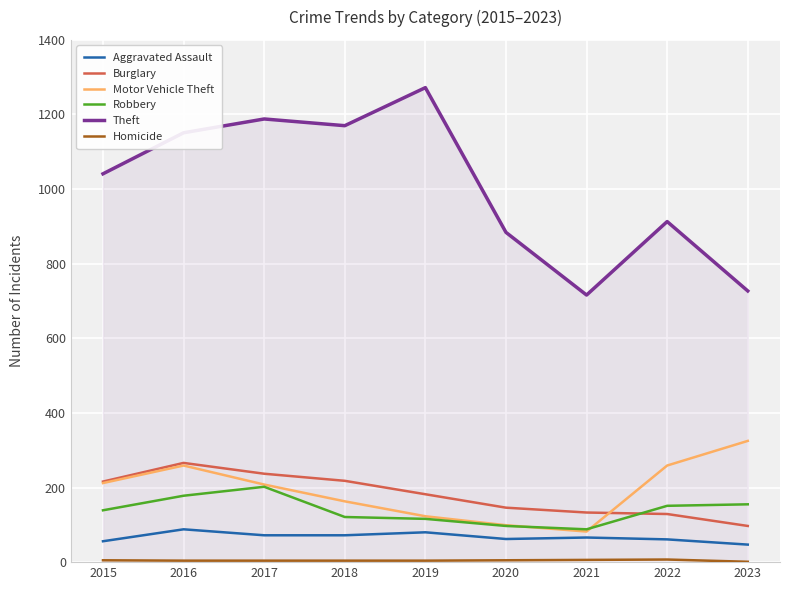

True or false: Robbery and Theft intersect in this chart.

False